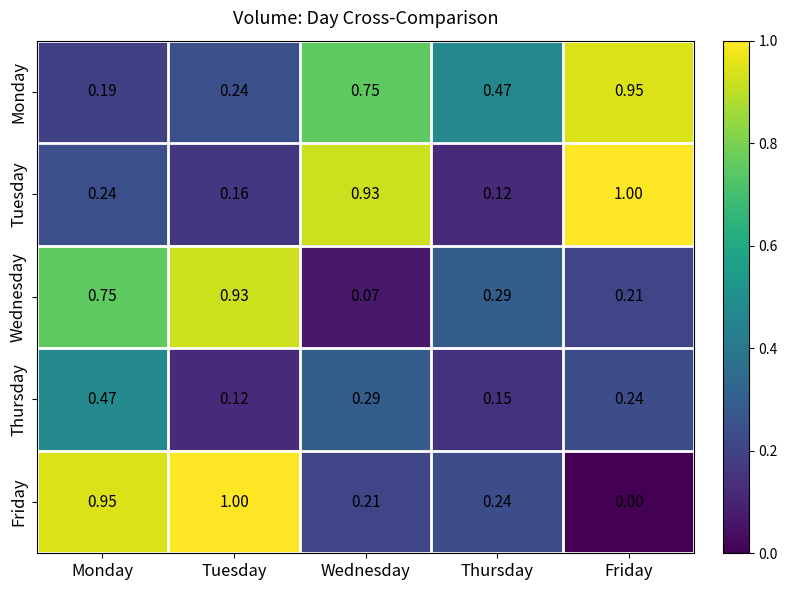

What is the greatest value displayed?

1.0